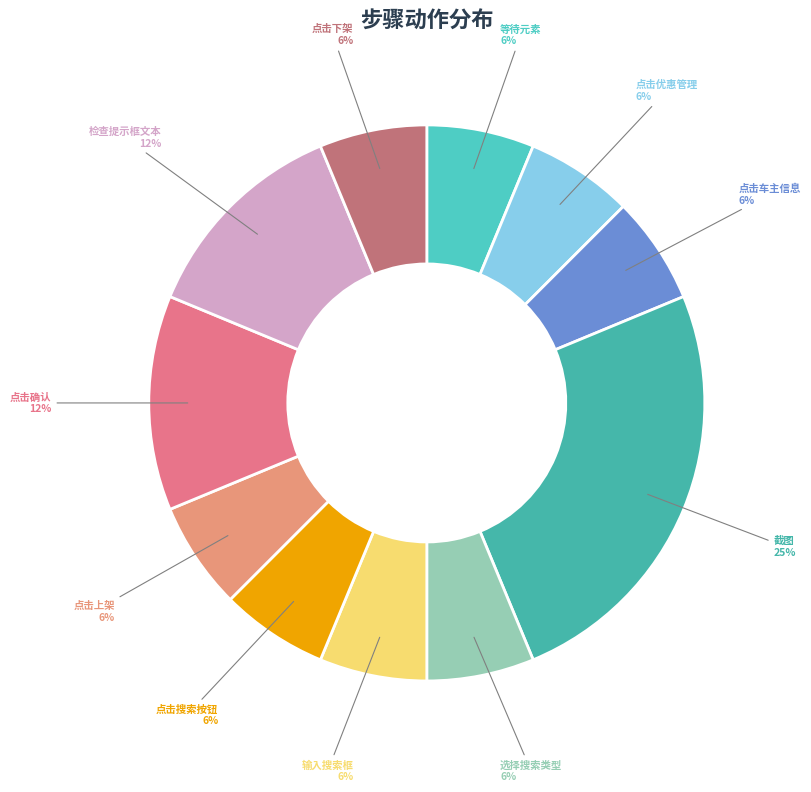

What is the ratio of the value at 点击上架 to the value at 等待元素?

1.0